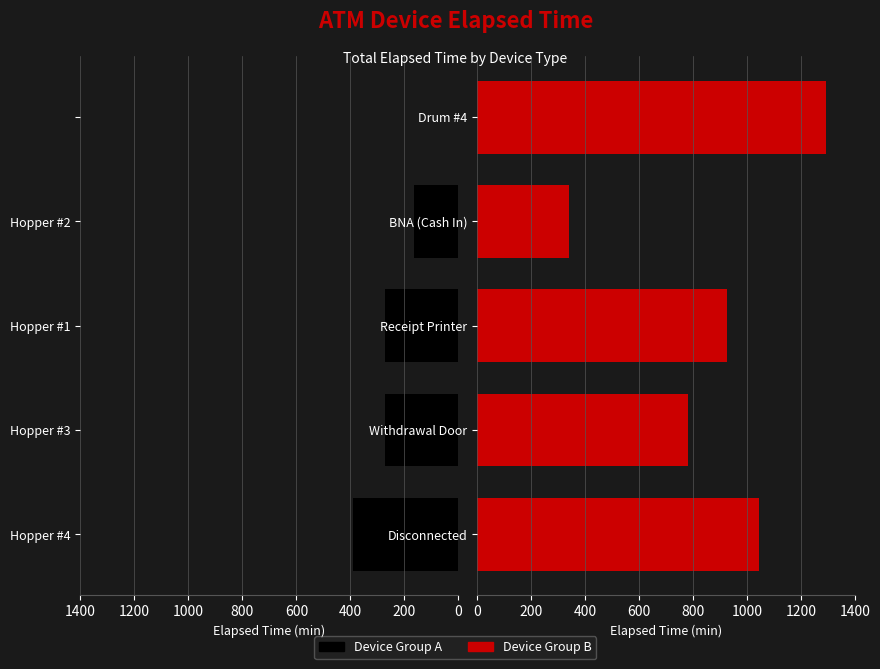

Is it true that Left Devices equals 0 at 800?

True